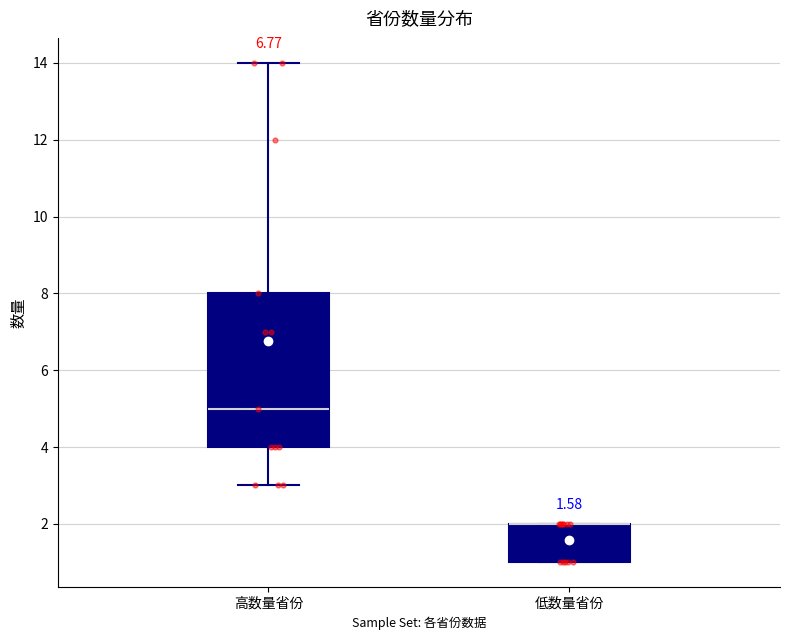

Reading left to right, read every box against the y-axis: the position of its median line, the range the box covers, and the ends of its whiskers. The values are not printed on the chart, so give them approximately, as read against the axis.

高数量省份: median 5, box 4 to 8, whiskers 3 to 14
低数量省份: median 2 (drawn on the box's upper edge), box 1 to 2, whiskers 1 to 2